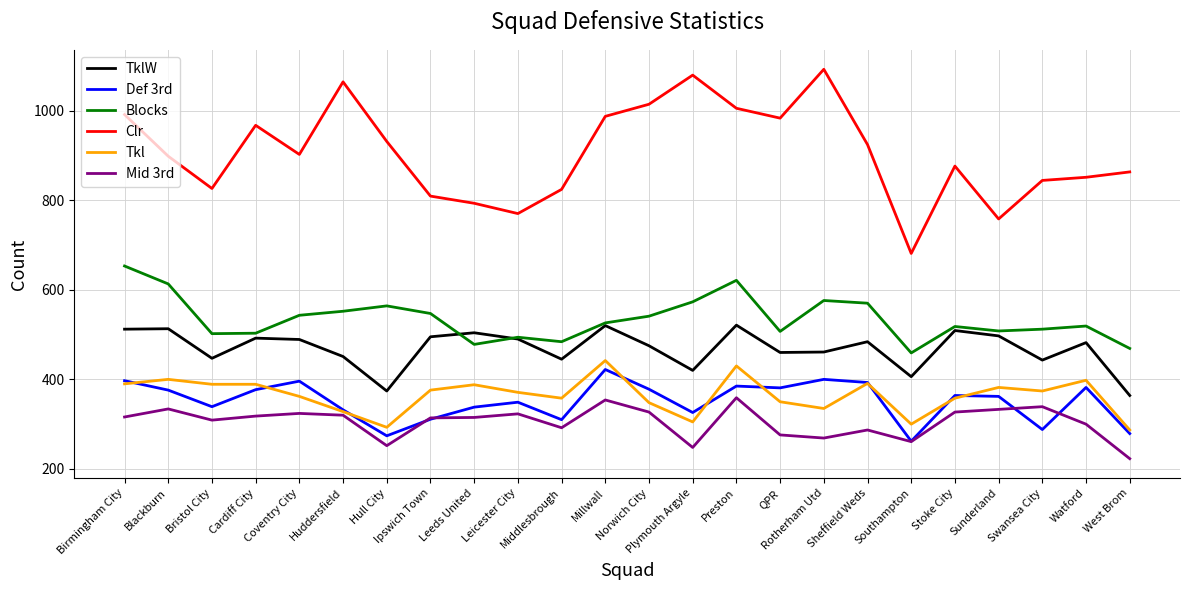

Is the value of Clr at Leeds United greater than the value of Tkl at Hull City?

Yes